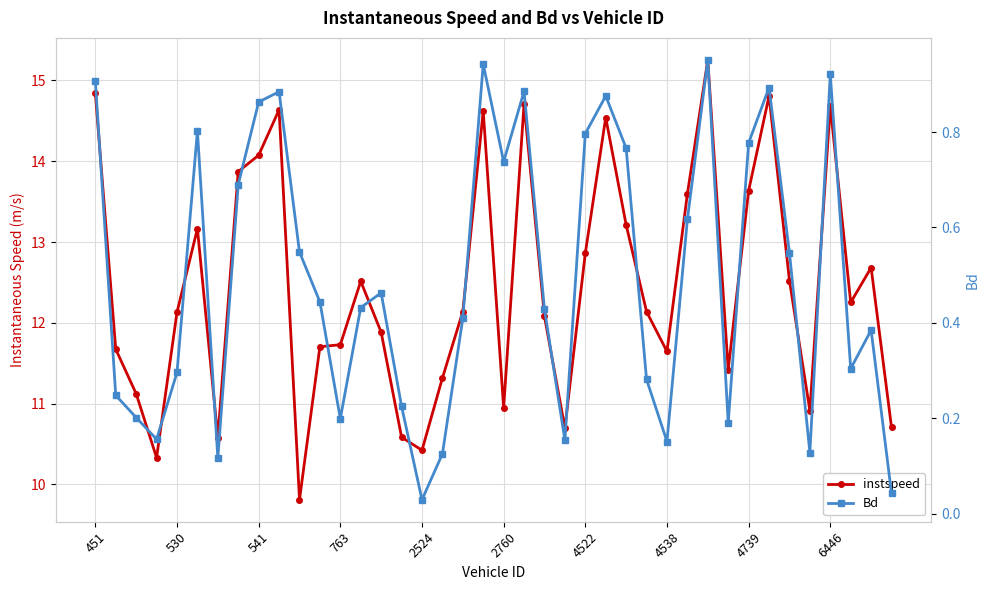

How many data points does each series have?

40